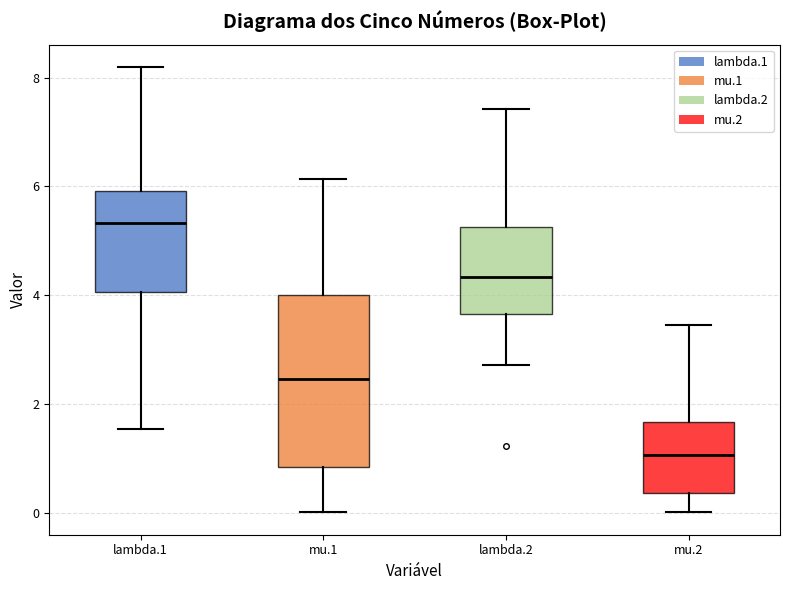

Which box is the tallest, from its lower edge to its upper edge?

mu.1